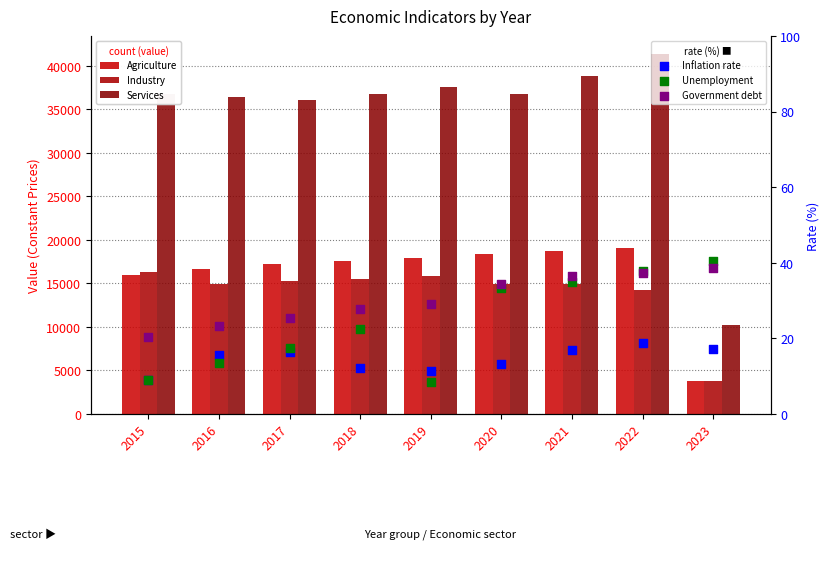

What is the total value across all series at 2017?

68550.3